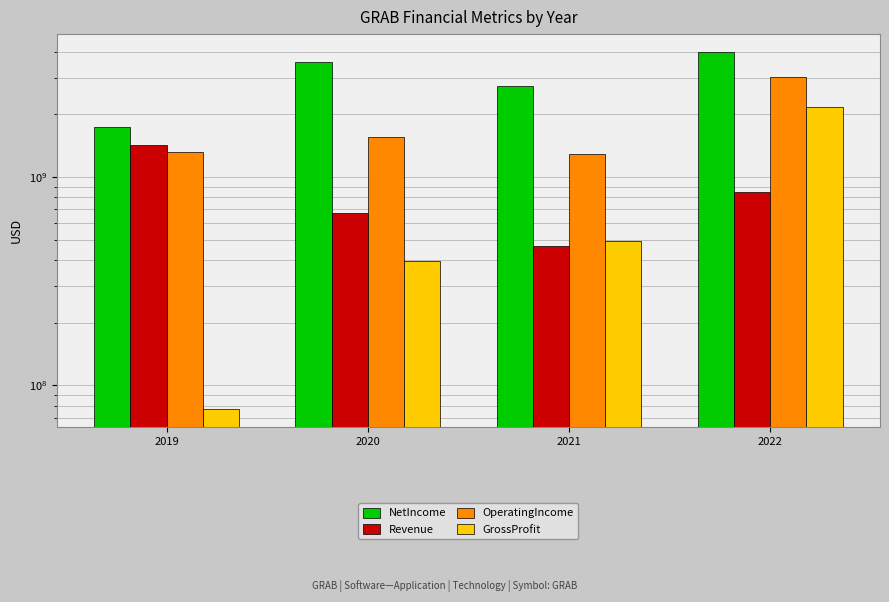

How many data points in Revenue are less than 845000000?

2